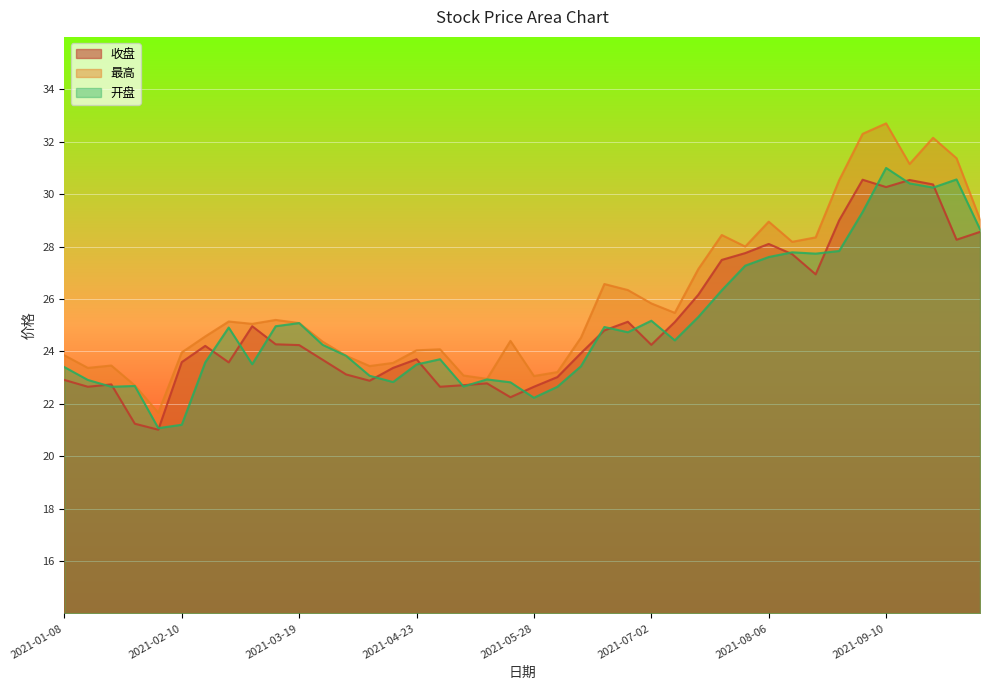

Reading left to right, list all the values displayed in this chart.

收盘: 22.9	22.6	22.7	21.2	21.0	23.6	24.2	23.6	25.0	24.3	24.2	23.7	23.1	22.9	23.4	23.7	22.6	22.7	22.8	22.2	22.6	23.0	23.9	24.8	25.1	24.2	25.1	26.2	27.5	27.8	28.1	27.7	26.9	29.0	30.6	30.3	30.5	30.4	28.3	28.6
最高: 23.9	23.4	23.5	22.7	21.7	24.0	24.6	25.1	25.1	25.2	25.1	24.4	23.8	23.4	23.6	24.0	24.1	23.1	22.9	24.4	23.1	23.2	24.5	26.6	26.3	25.8	25.5	27.1	28.4	28.0	28.9	28.2	28.4	30.5	32.3	32.7	31.1	32.1	31.4	29.0
开盘: 23.4	22.9	22.6	22.7	21.1	21.2	23.6	24.9	23.5	25.0	25.1	24.2	23.8	23.1	22.8	23.5	23.7	22.7	22.9	22.8	22.2	22.6	23.4	24.9	24.7	25.2	24.4	25.3	26.3	27.3	27.6	27.8	27.7	27.8	29.3	31.0	30.4	30.2	30.6	28.7